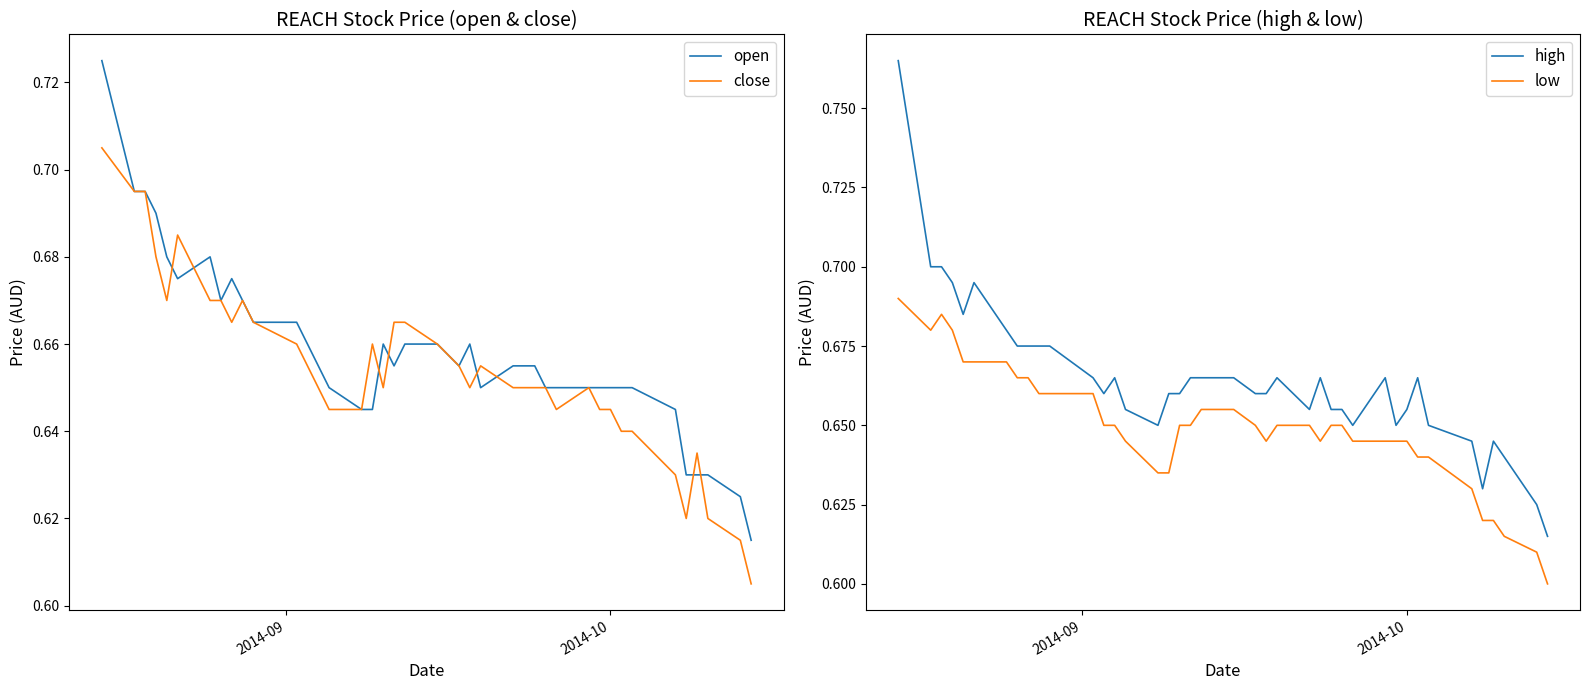

True or false: high and low intersect in this chart.

False